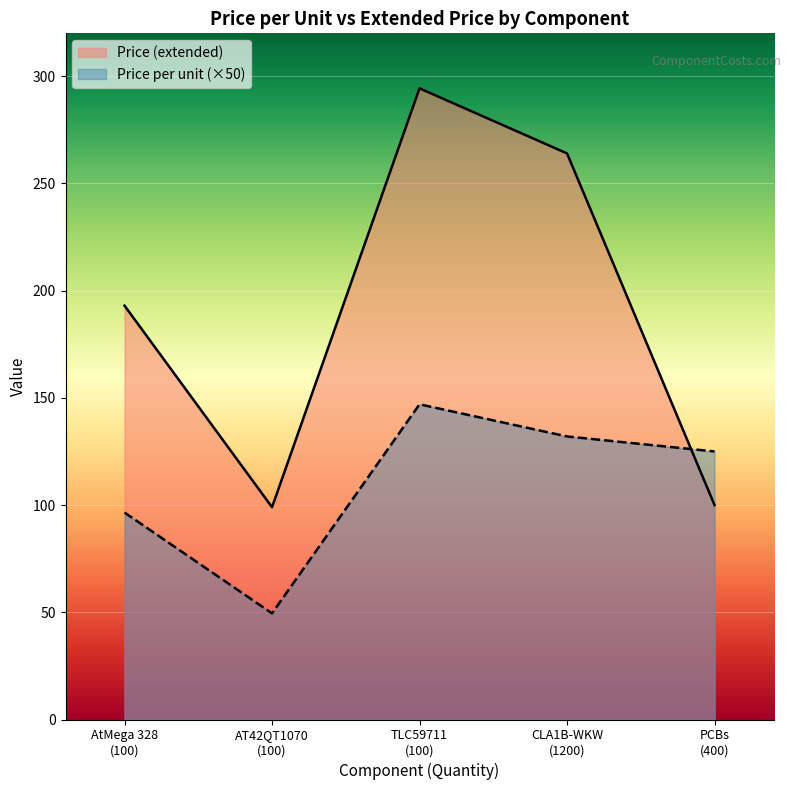

What is the value of the Price (extended) point at the 1st from the left?

193.0